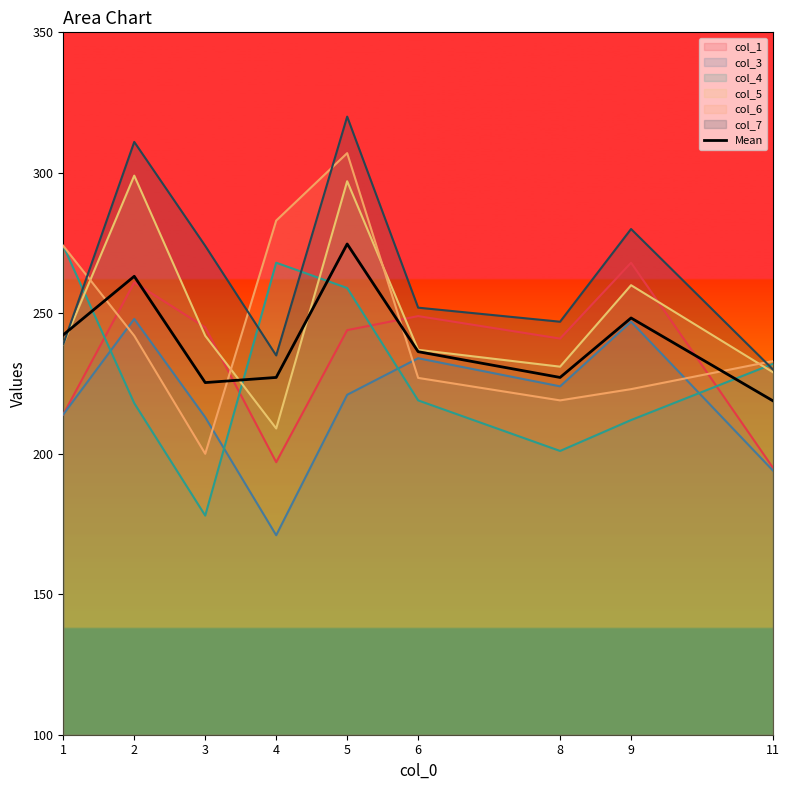

What is the average value?

240.4